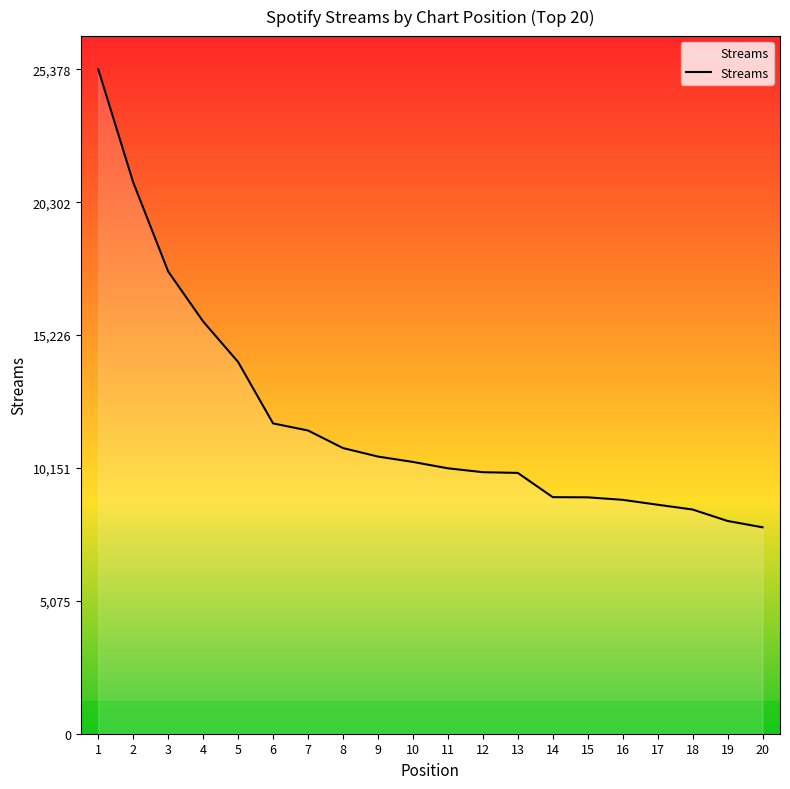

Between 2 and 6, which is larger?

2